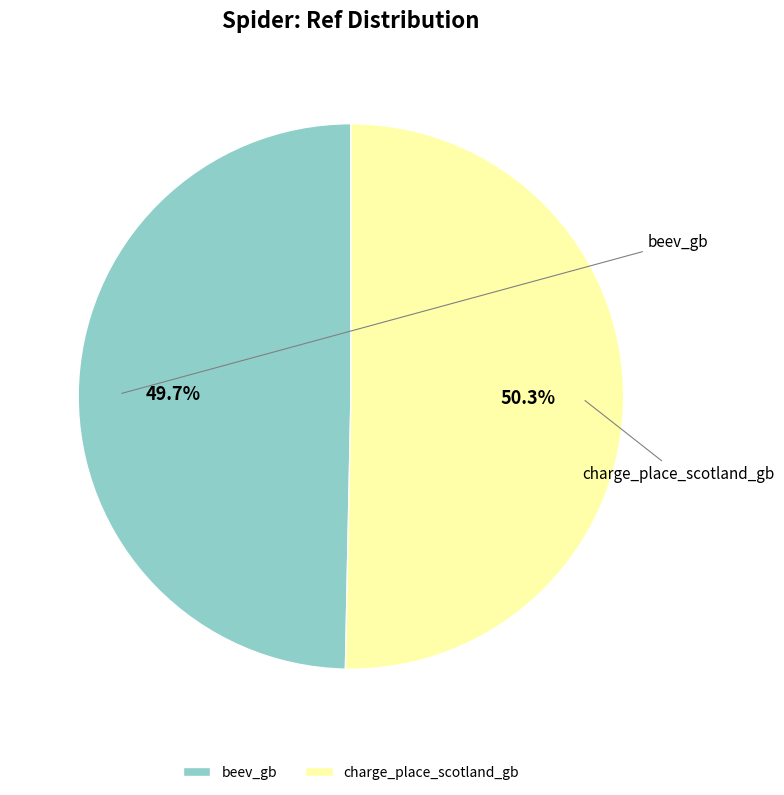

To the nearest percent, what portion does charge_place_scotland_gb represent?

50%